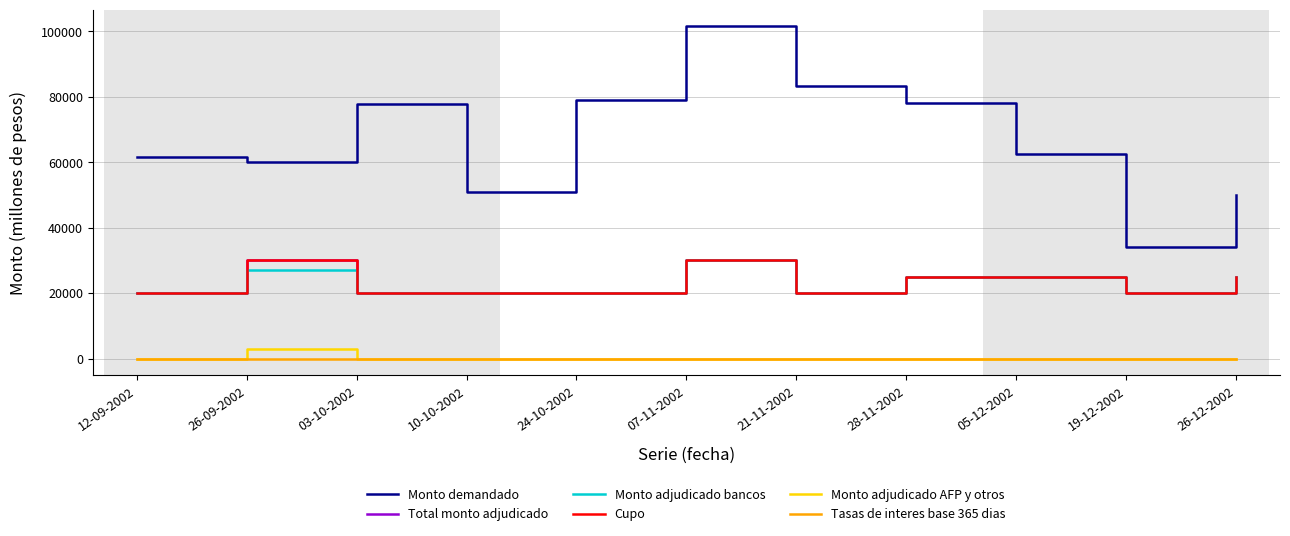

Is this an area chart (filled region under the line)?

No